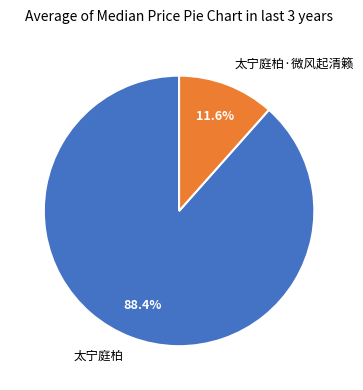

How many slices are in this pie chart?

2